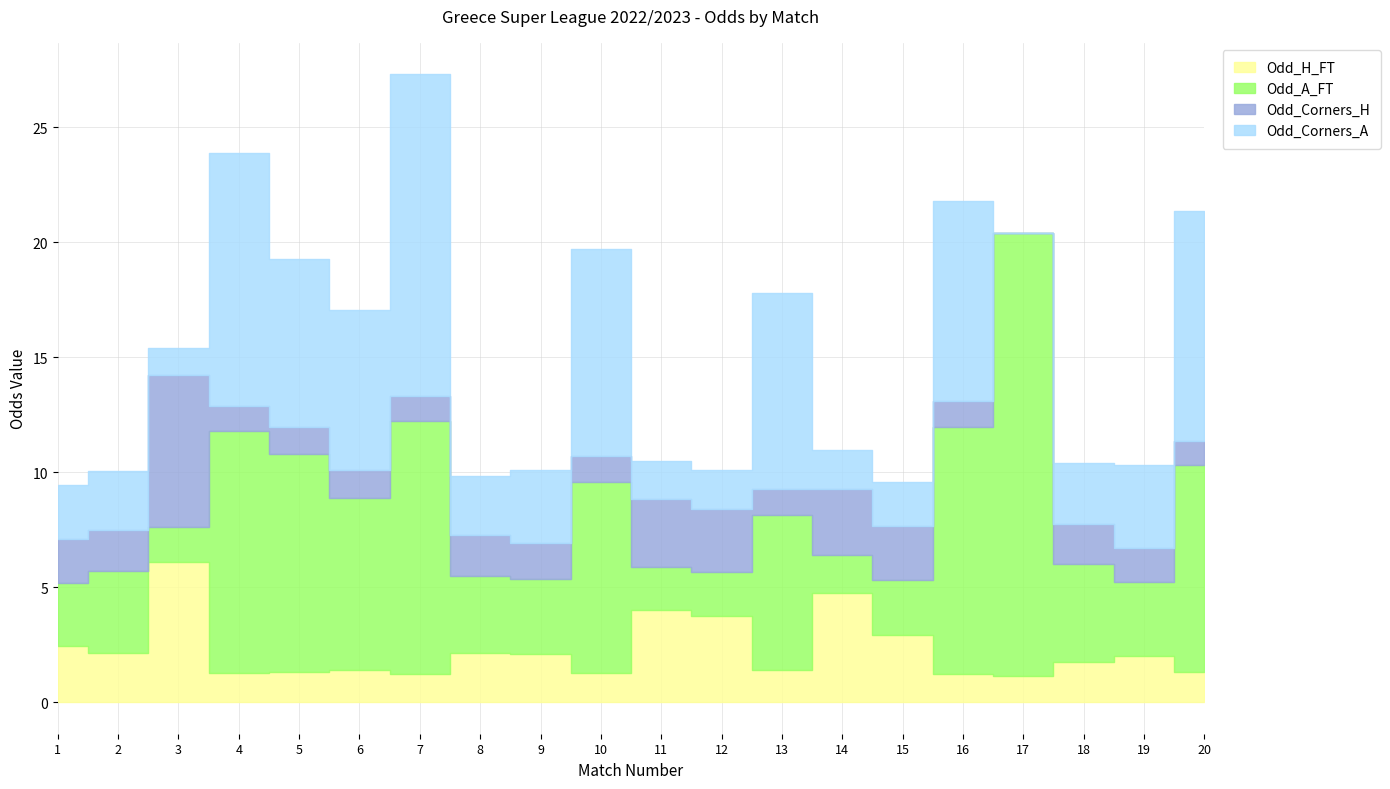

At which label does Odd_Corners_H reach its peak?

3